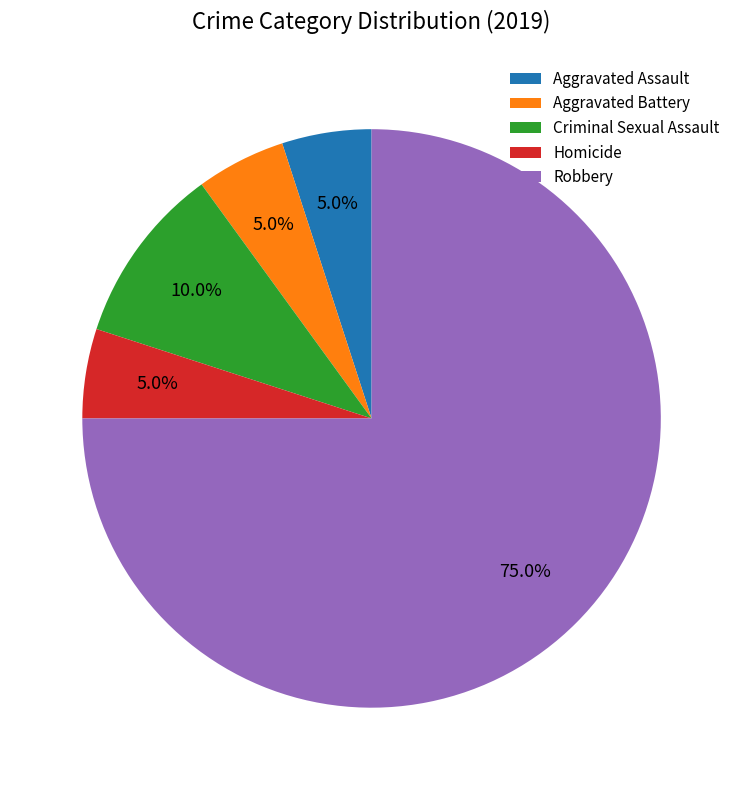

To the nearest percent, what percentage of the pie is Aggravated Assault?

5%